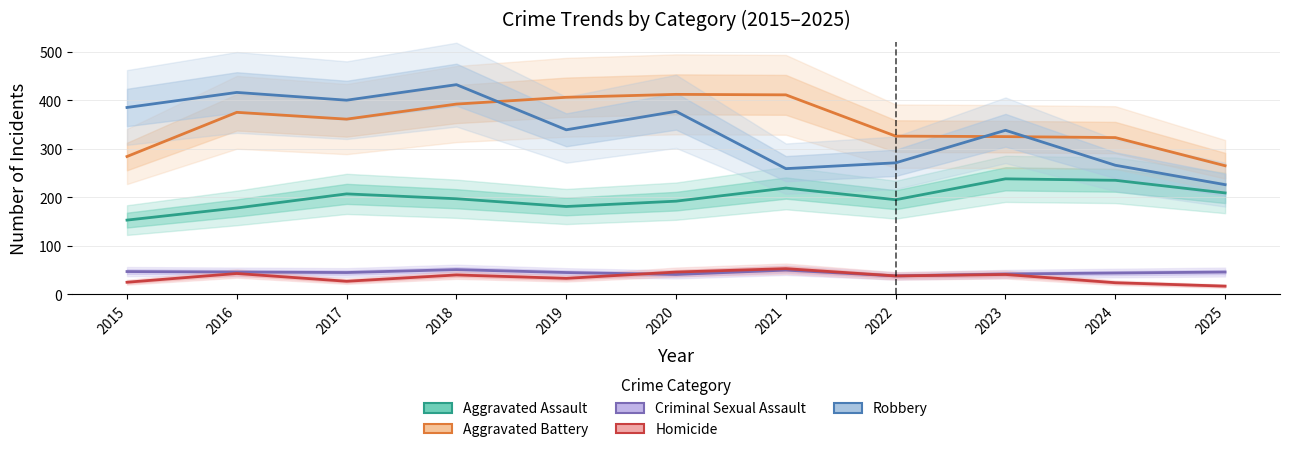

What is the approximate value of Criminal Sexual Assault at 2022, to the nearest 10?

40